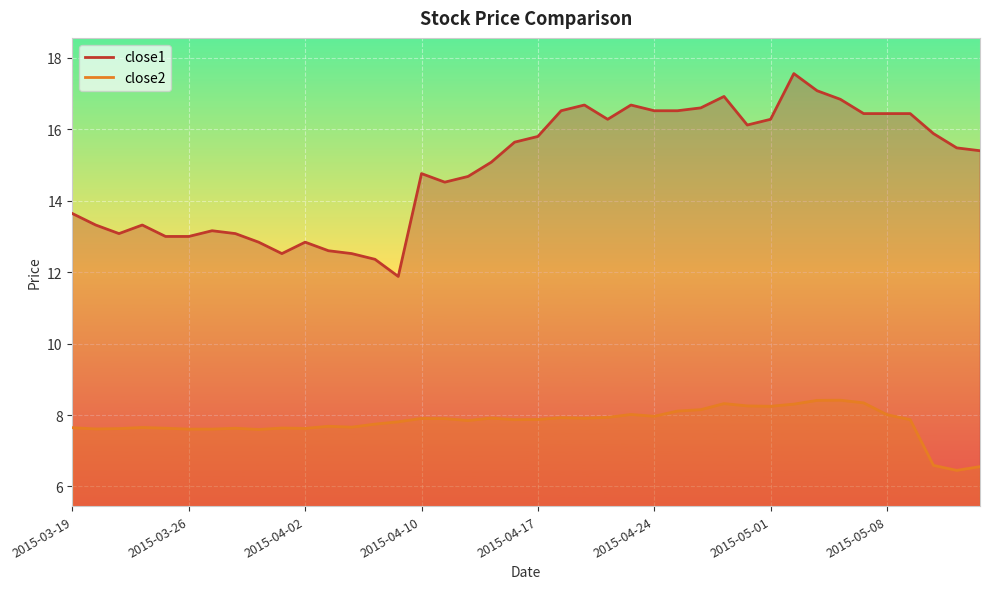

True or false: close1 and close2 intersect in this chart.

False